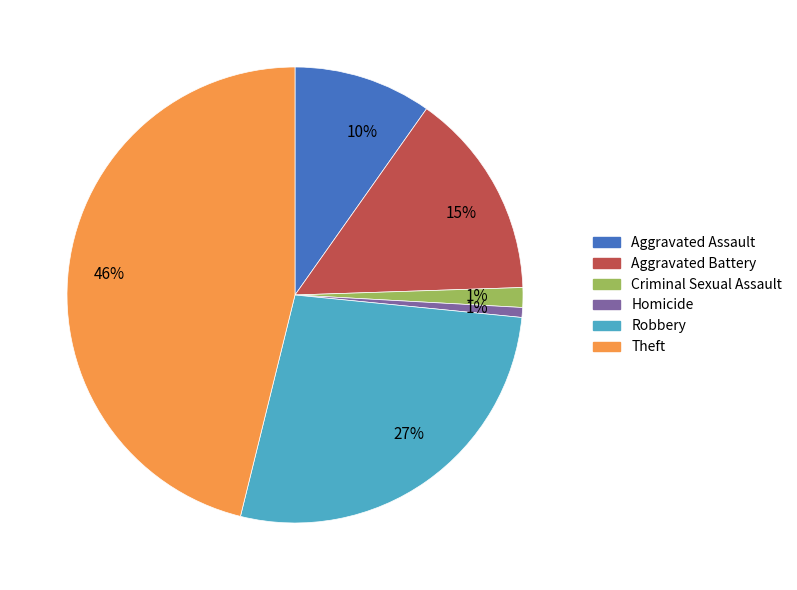

To the nearest percent, what is the average slice percentage?

17%